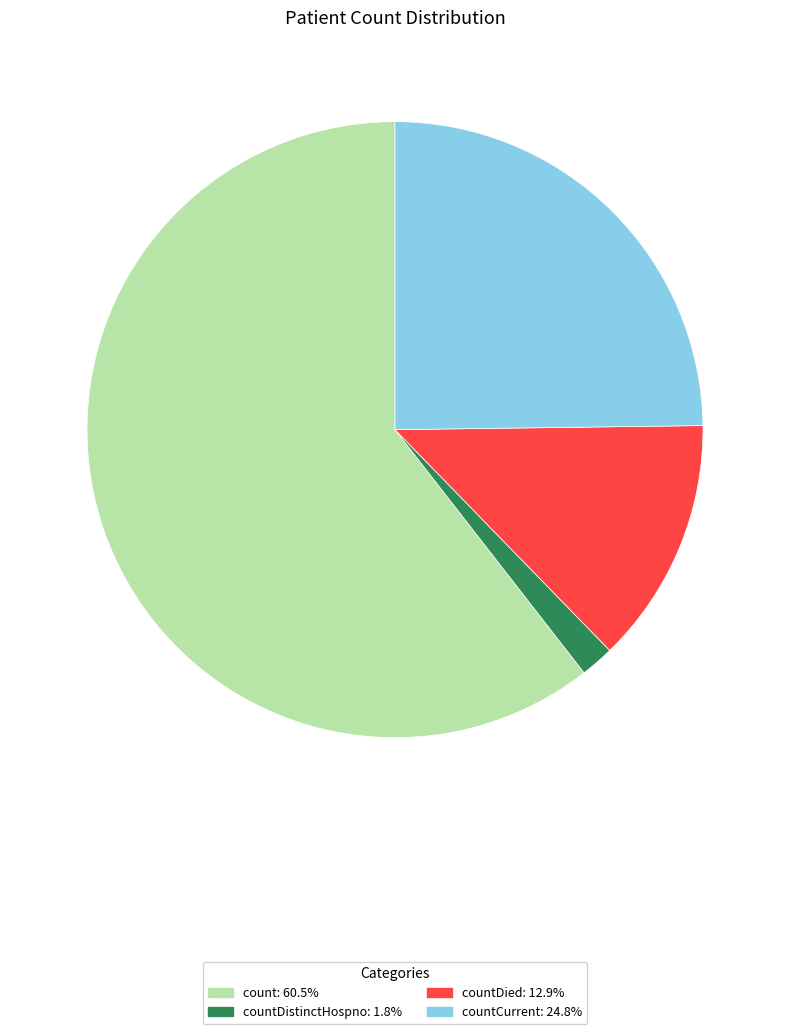

Is there a majority slice in this chart?

Yes